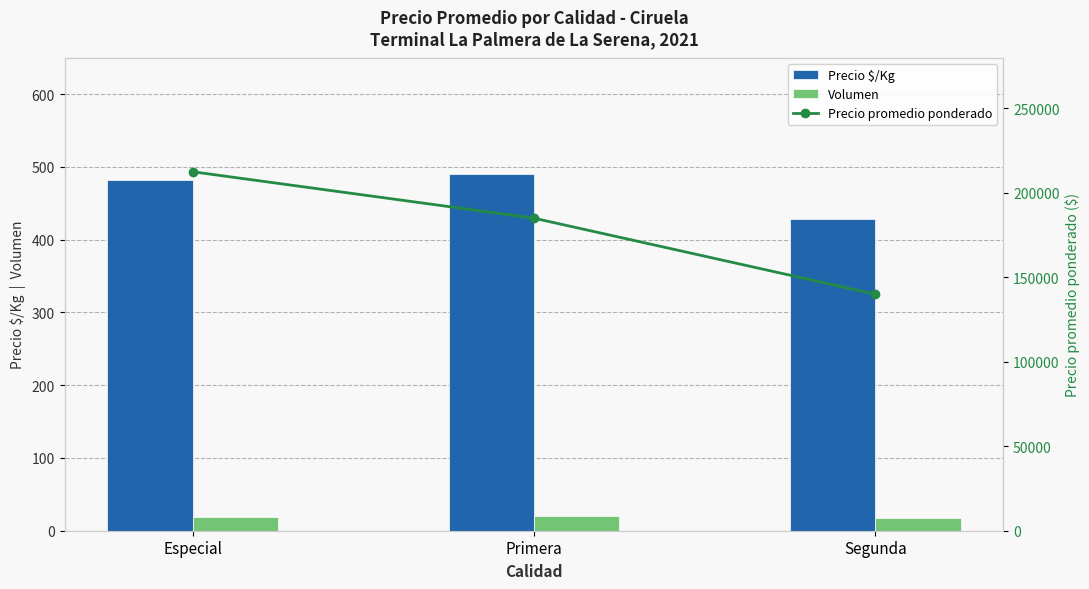

Between Primera and Segunda, which series saw the biggest shift?

Precio promedio ponderado